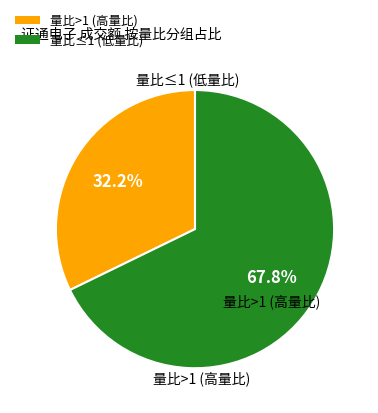

Is there a majority slice in this chart?

Yes